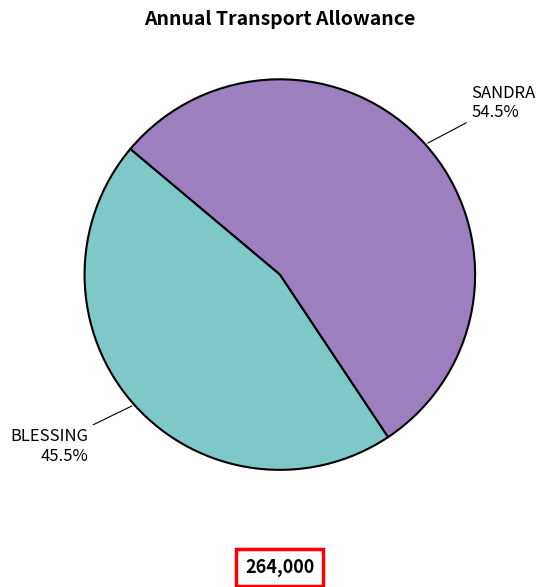

What is the total percentage of BLESSING and SANDRA?

100.0%